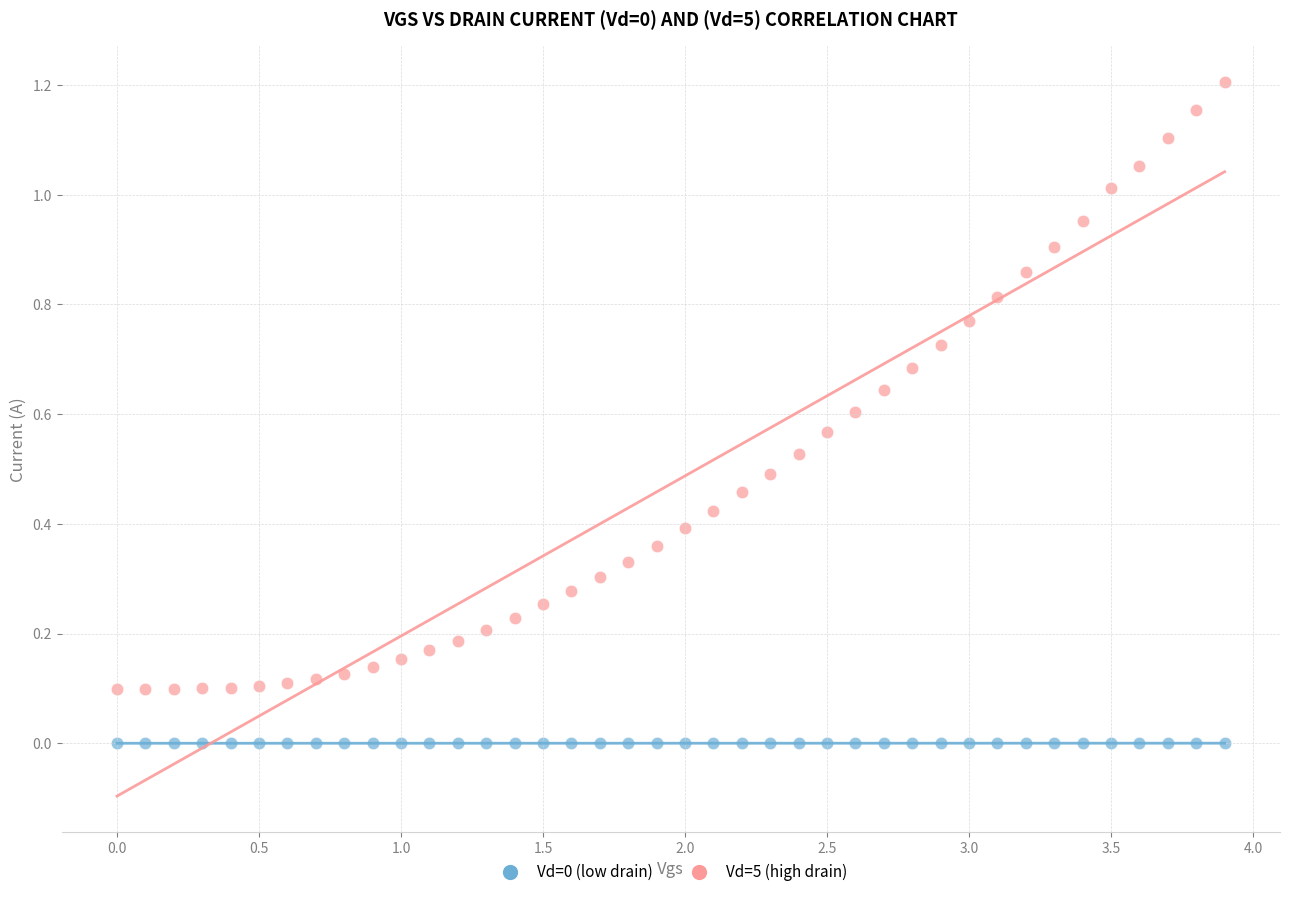

Which series has the largest Y range (max minus min)?

Vd=5 (high drain)